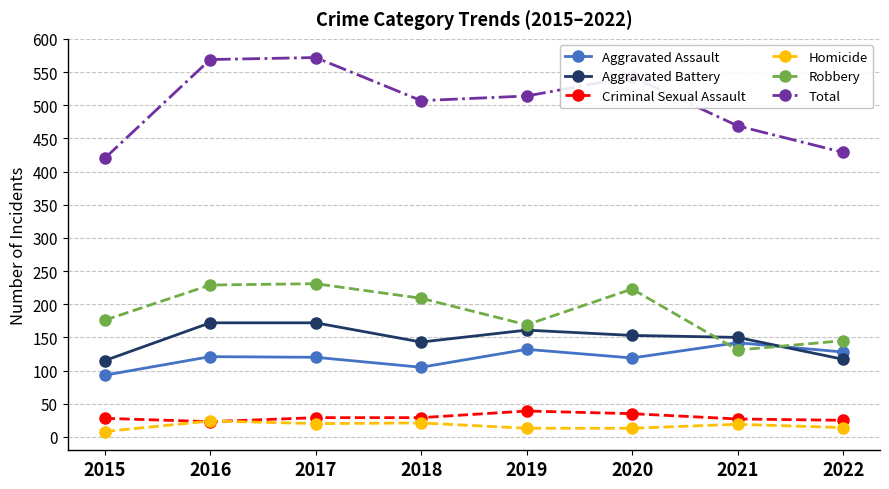

At 2019, list the series in order from largest to smallest.

Total, Robbery, Aggravated Battery, Aggravated Assault, Criminal Sexual Assault, Homicide